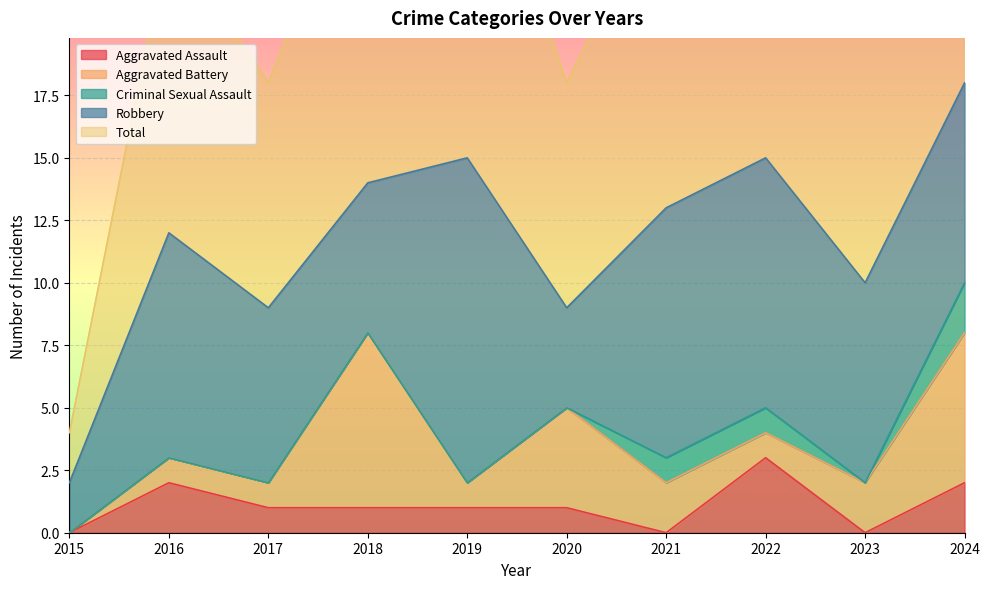

The Robbery series shows 6 at 2021. True or false?

False